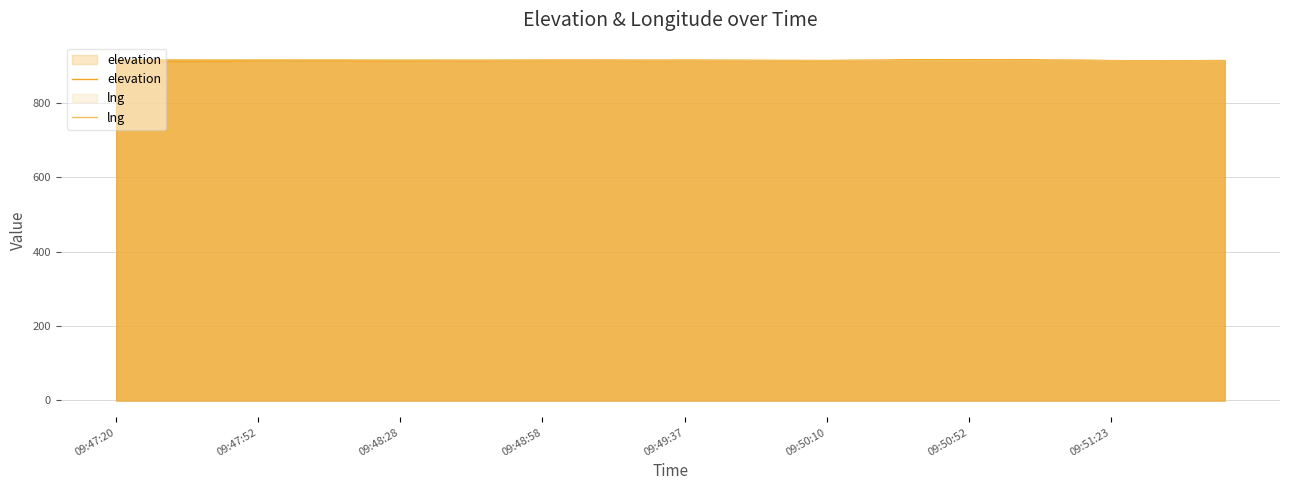

Rank the series at 21 from lowest to highest value.

lng, elevation